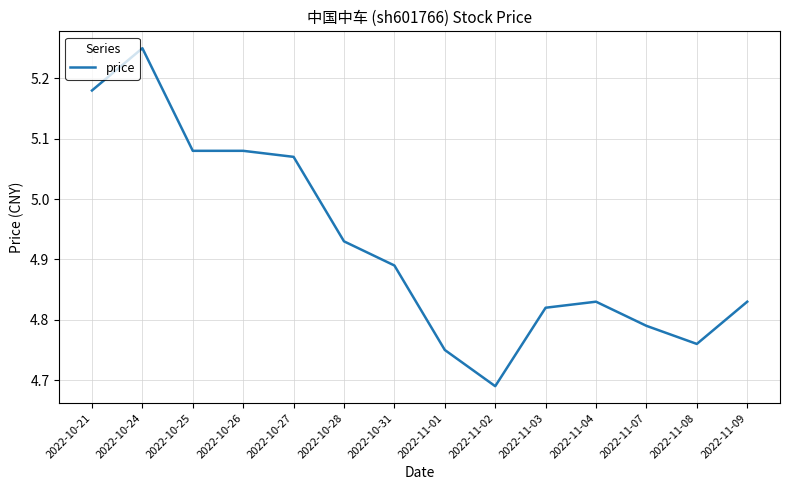

What is the ratio of the value at 2022-11-04 to the value at 2022-10-21?

0.9